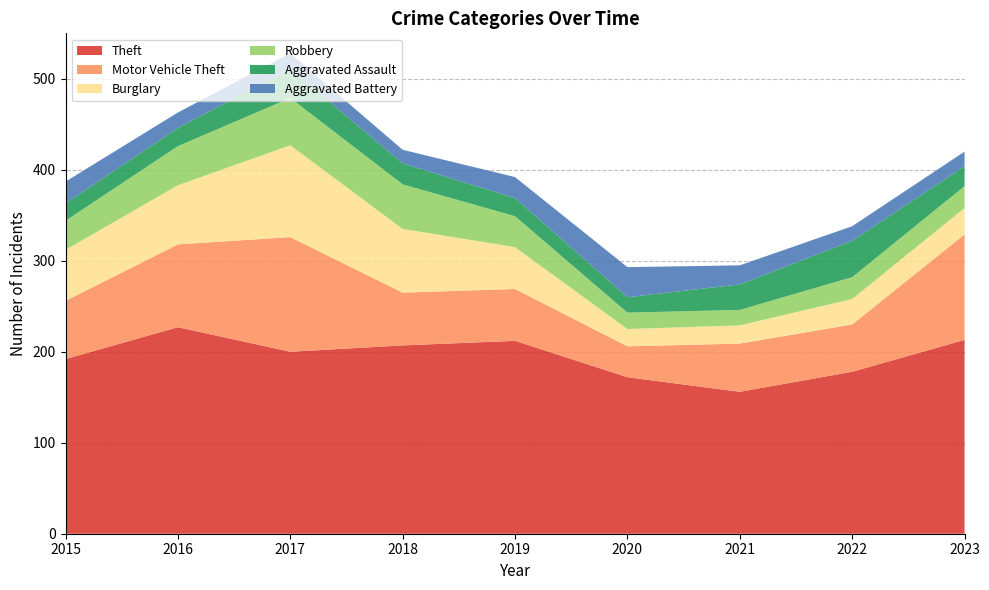

Reading left to right, list all the values displayed in this chart.

Theft: 192	227	200	207	212	172	156	178	213
Motor Vehicle Theft: 64	91	126	58	57	34	53	52	116
Burglary: 56	65	101	70	46	19	20	28	29
Robbery: 32	43	52	49	34	18	17	24	24
Aggravated Assault: 19	20	32	23	20	17	28	40	22
Aggravated Battery: 24	17	17	15	23	33	21	16	16